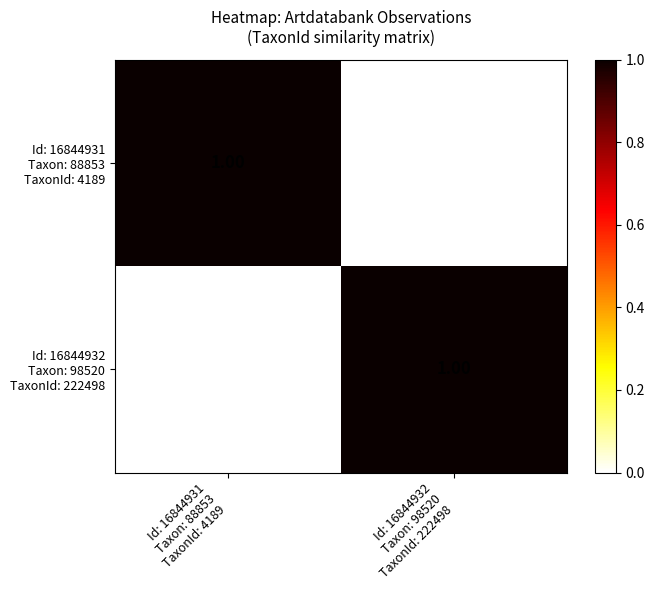

How many series are shown in this chart?

2